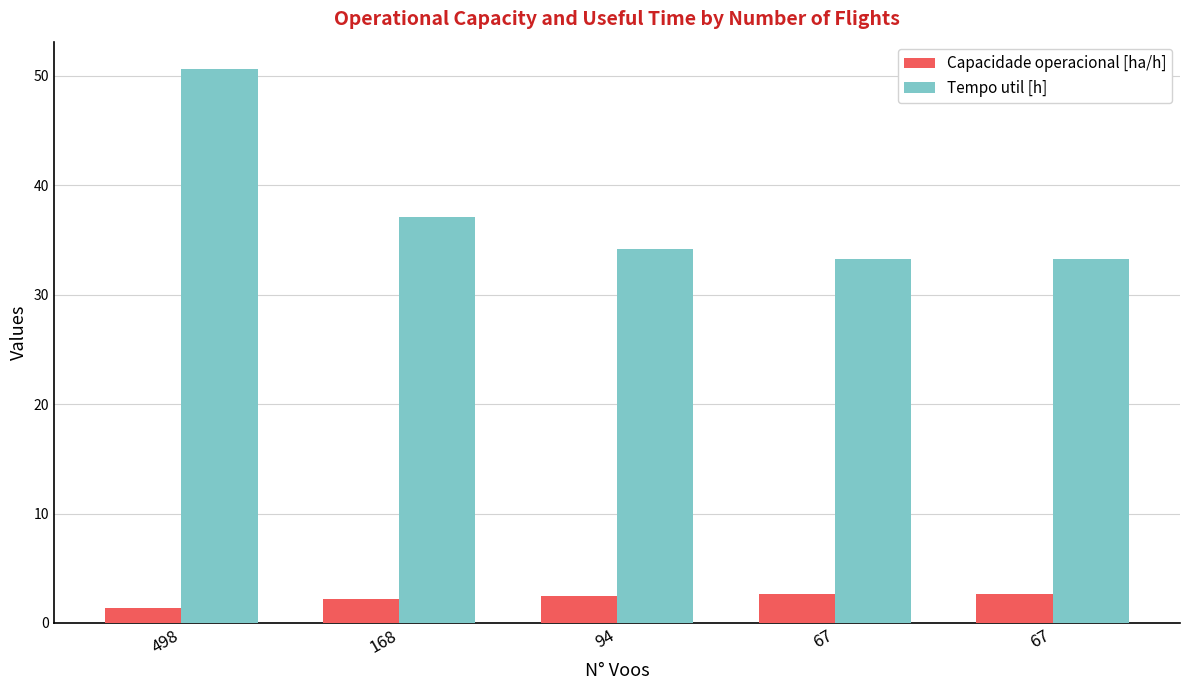

Where does the Tempo util [h] series first go above 34?

498